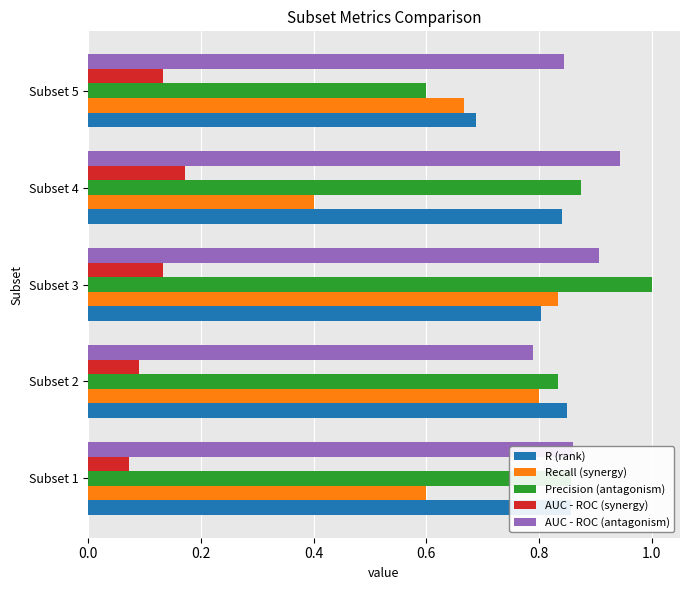

What is the total value across all series at Subset 1?

3.2